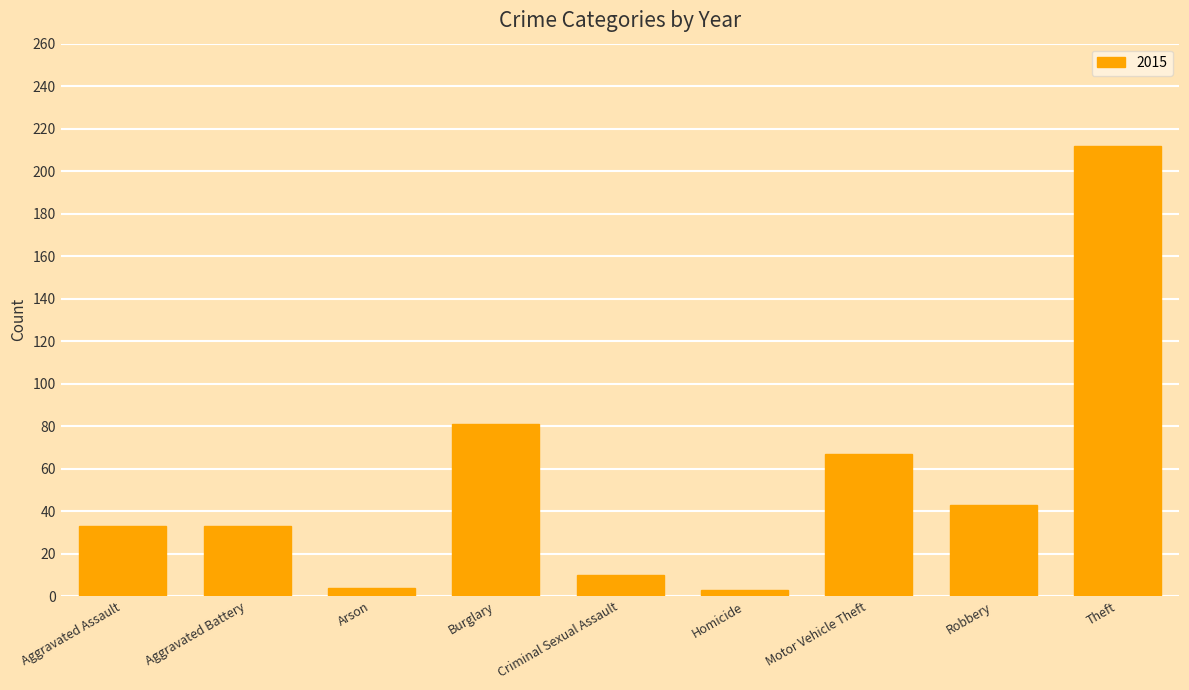

How many values are below 33?

3